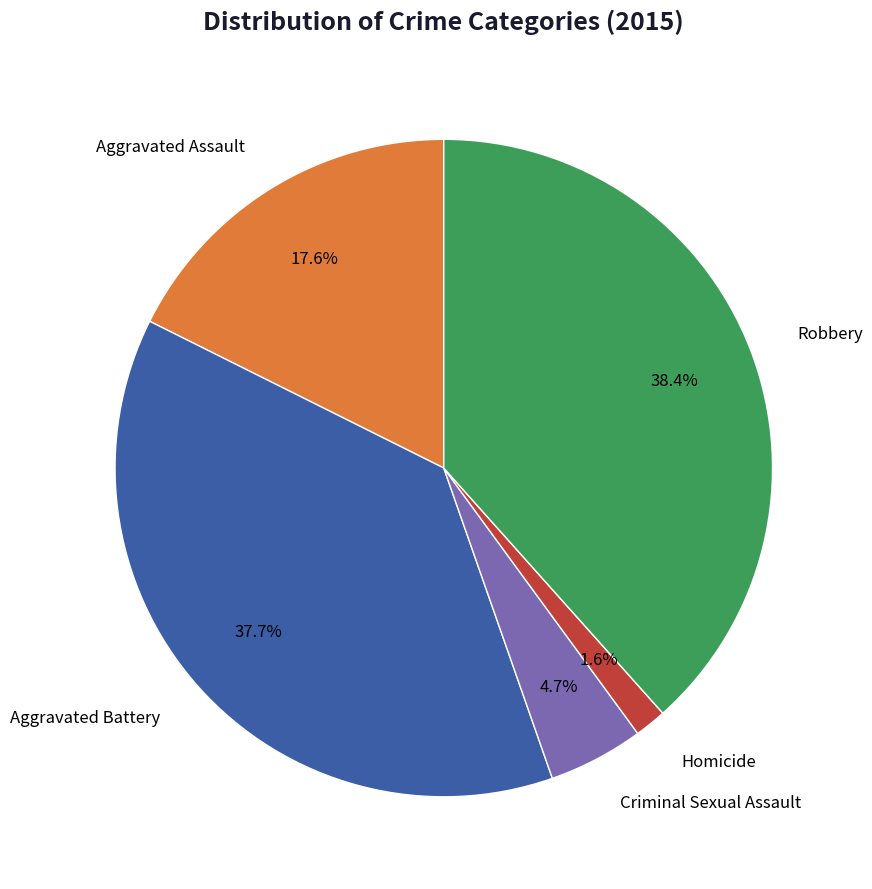

Is there any slice that represents more than half of the pie?

No